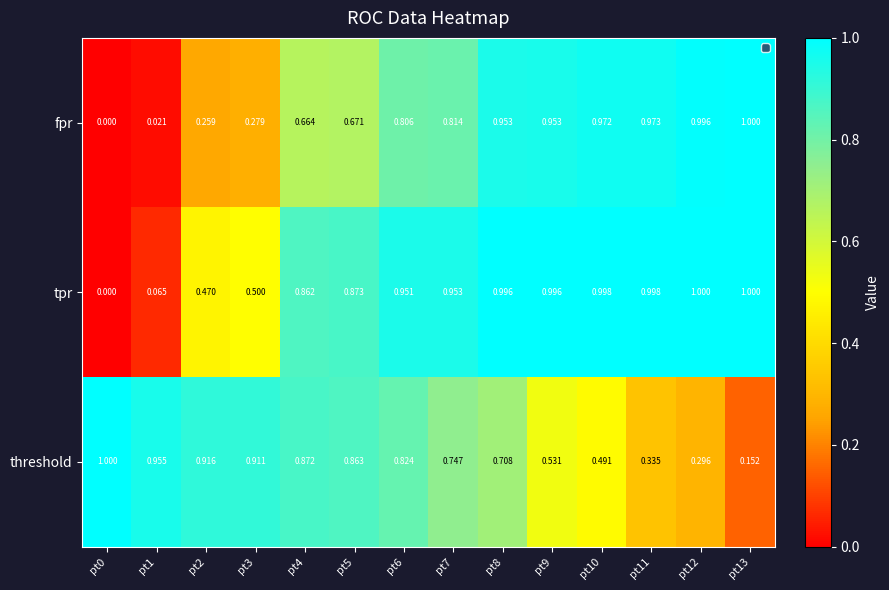

Rank the series by their average value, from highest to lowest.

tpr, threshold, fpr